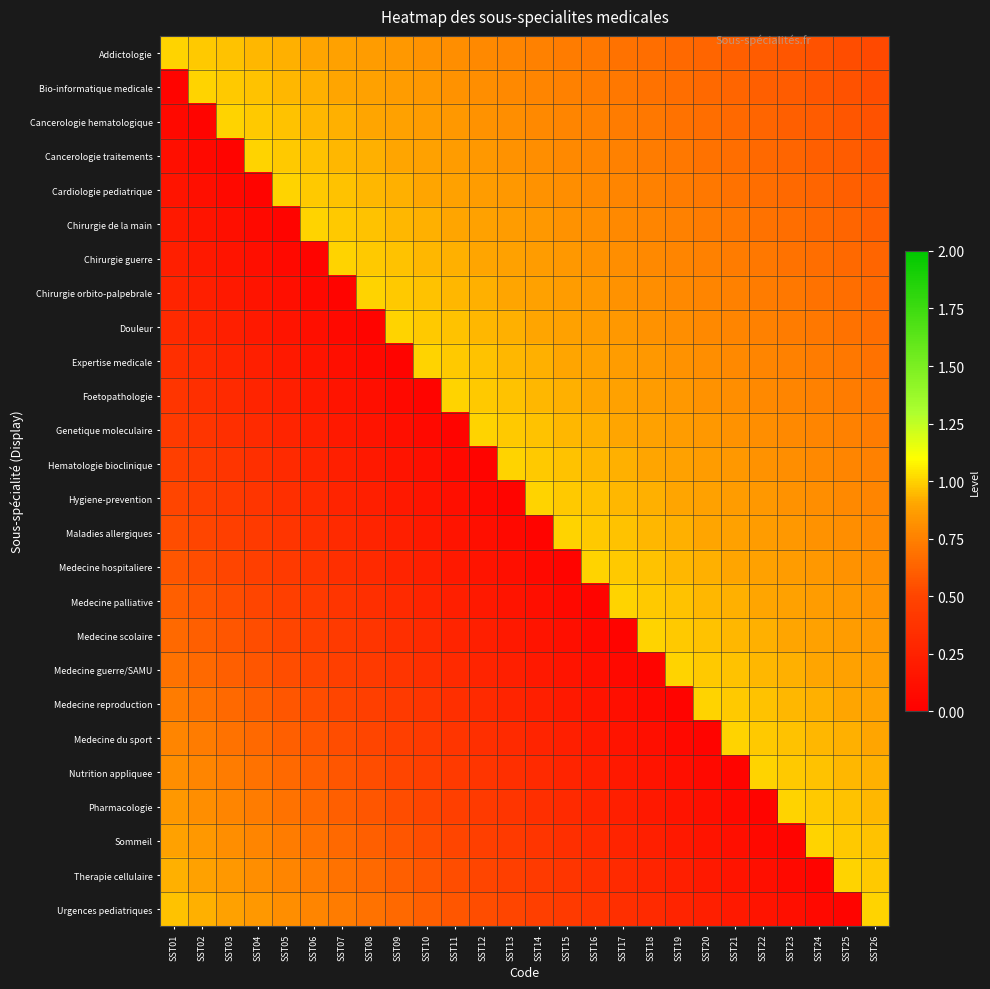

Between SST03 and SST07, which is larger?

SST03